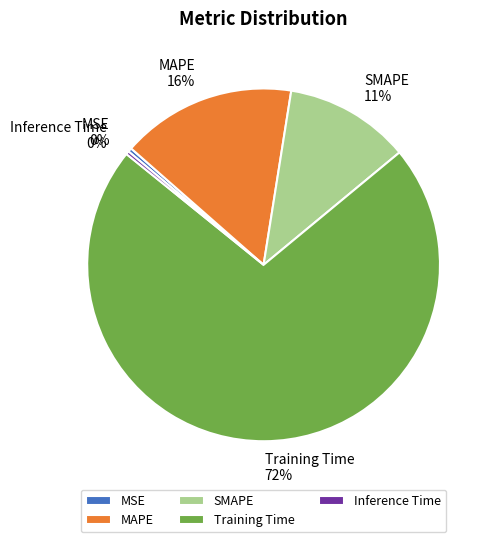

How many slices are in this pie chart?

5